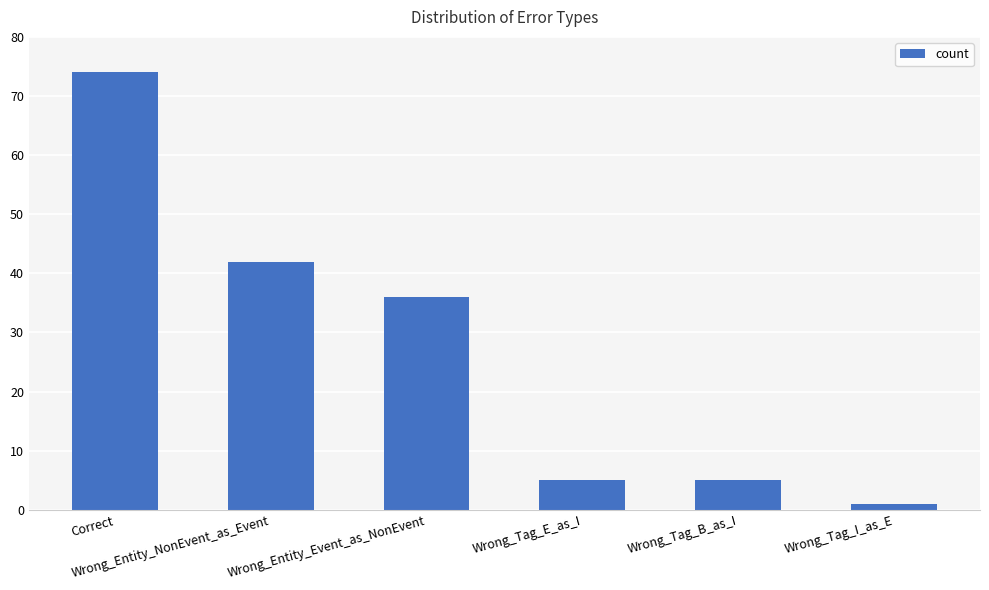

Reading left to right, extract all data points from this chart.

74	42	36	5	5	1